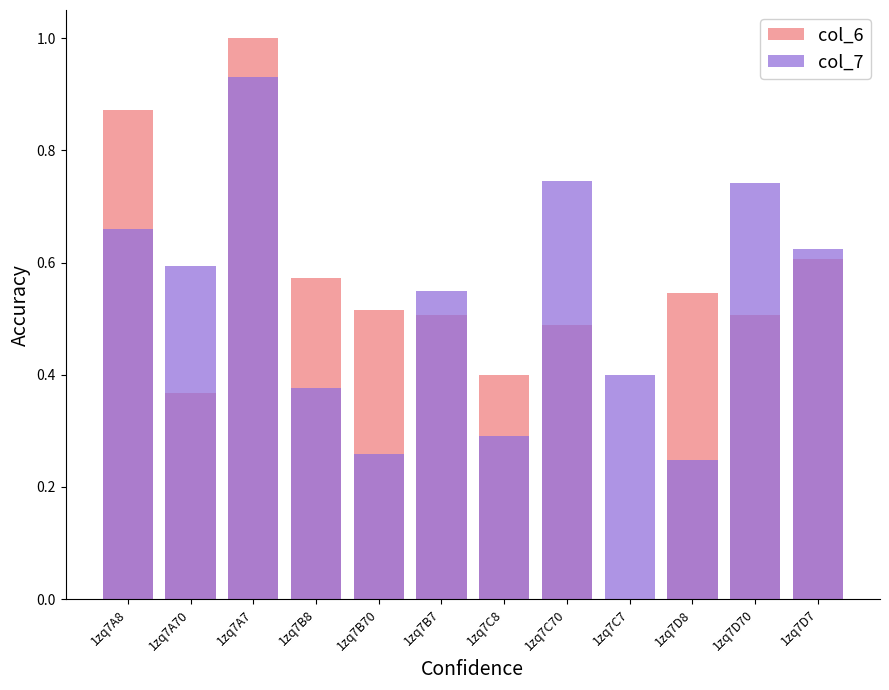

What is the label of the 3rd bar from the left?

1zq7A7